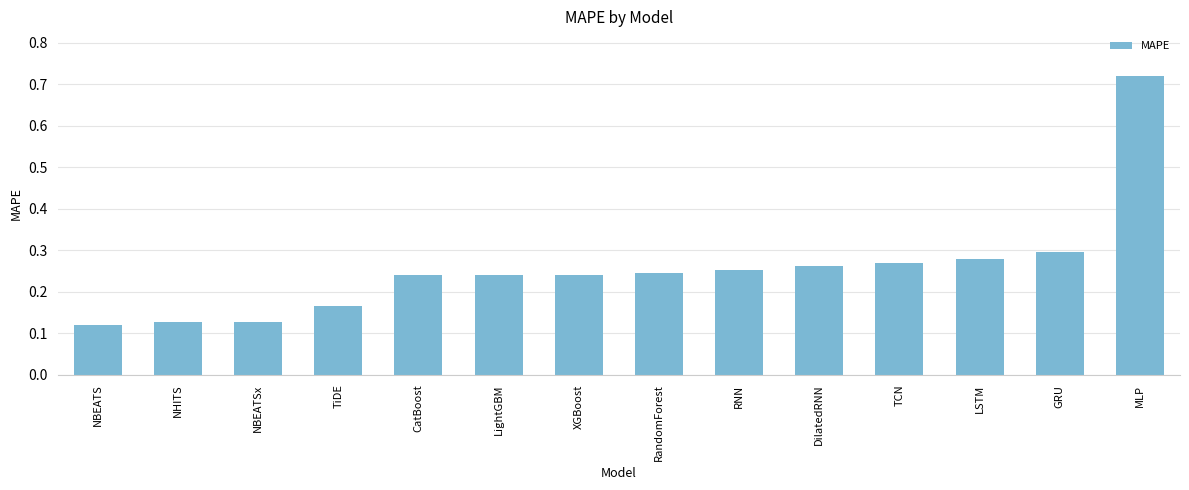

What is the label of the 8th bar from the left?

RandomForest